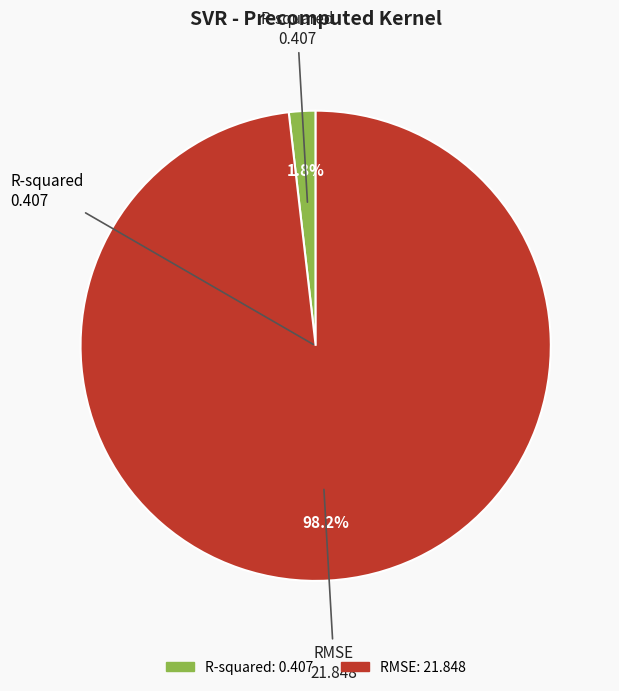

Is the sum of RMSE and R-squared greater than half?

Yes